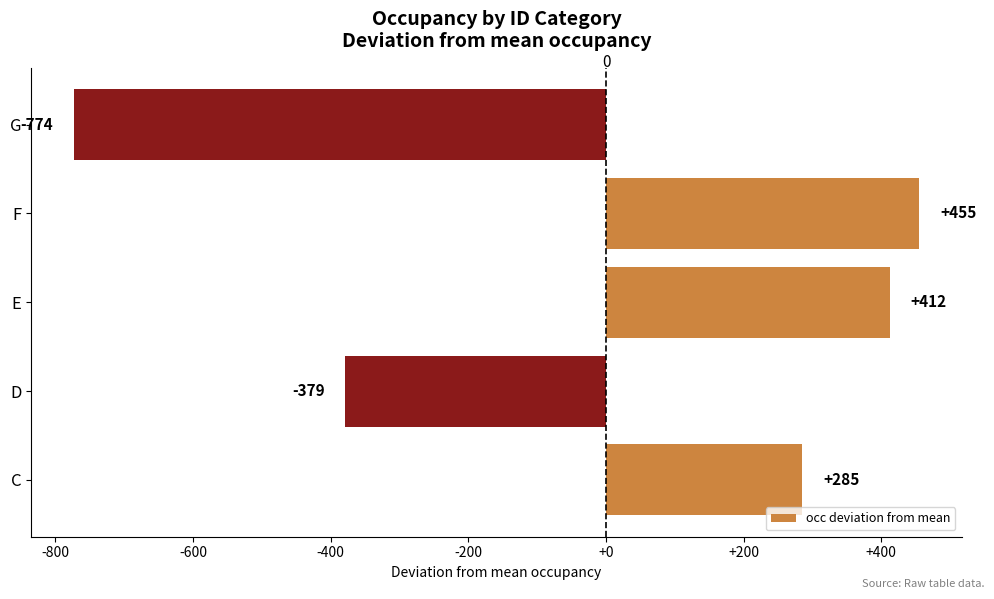

Rank the categories by value from lowest to highest.

G, D, C, E, F